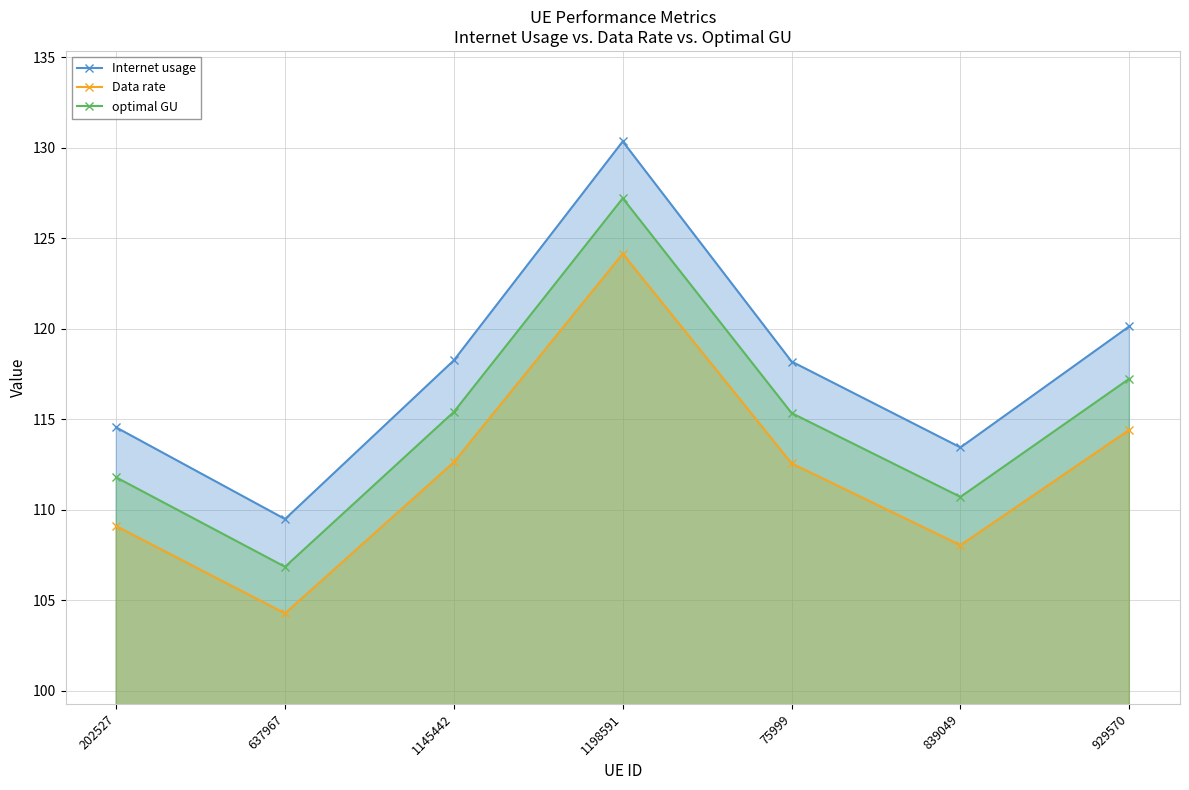

Which series has the widest spread of values?

Internet usage